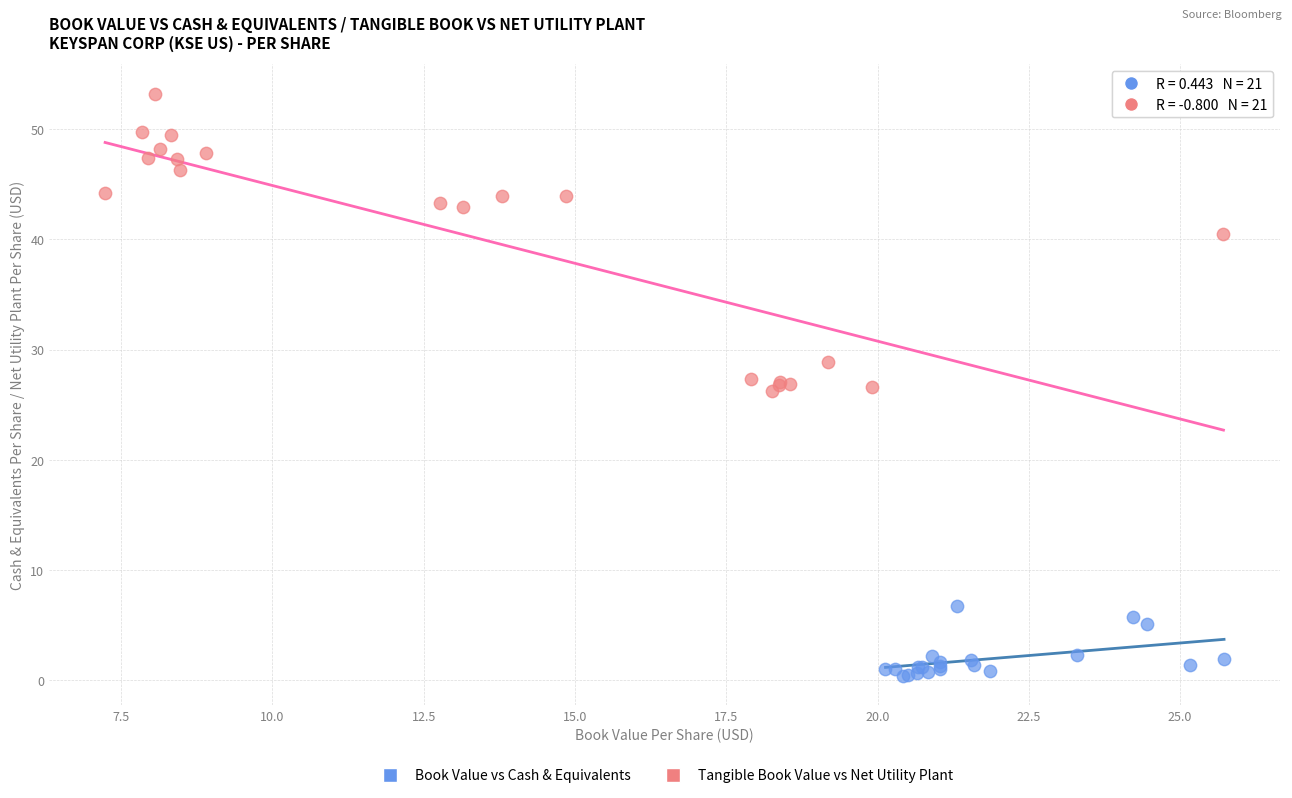

Which series reaches the maximum Y coordinate?

Tangible Book Value vs Net Utility Plant